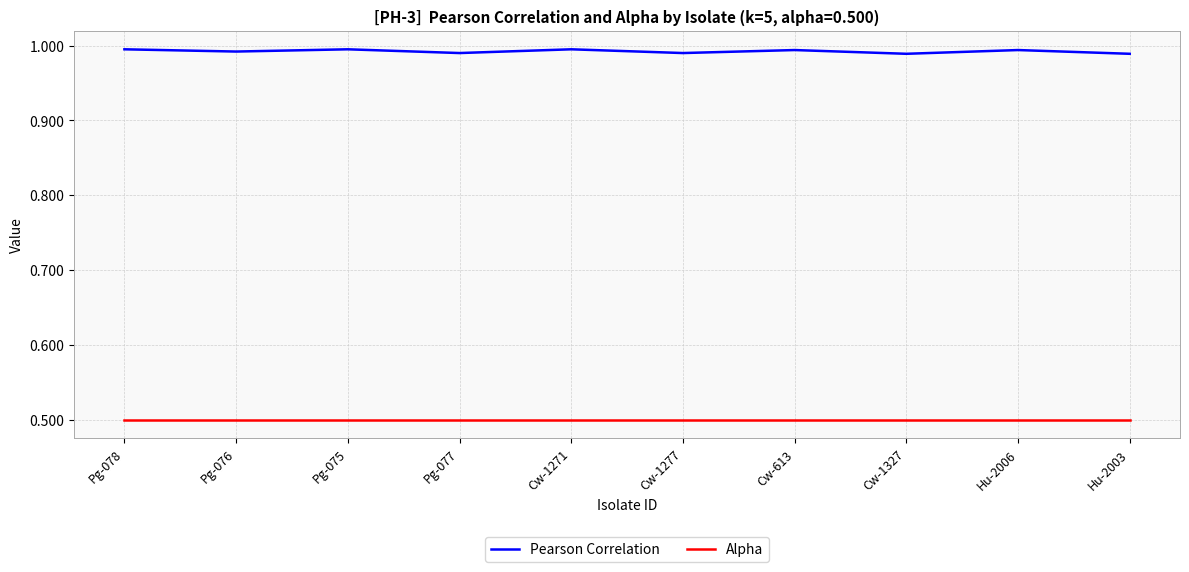

What are all the series names shown in the legend?

Pearson Correlation, Alpha